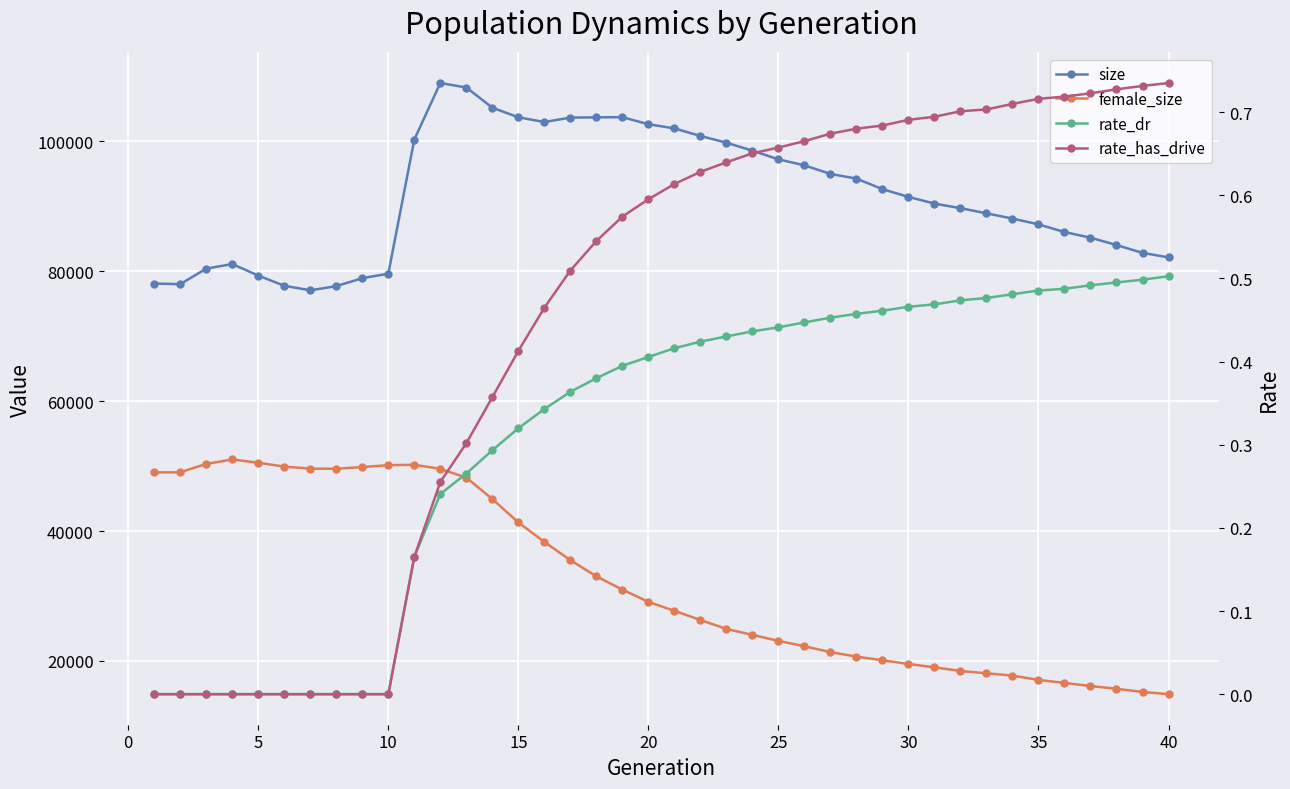

What is the greatest value displayed?

109003.0